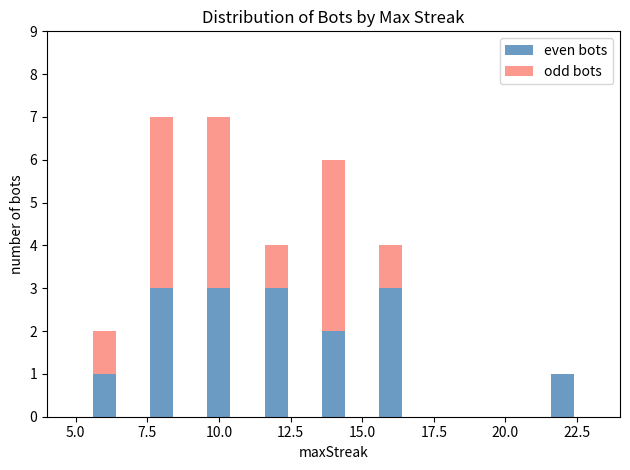

What is the highest value of the even bots series?

3